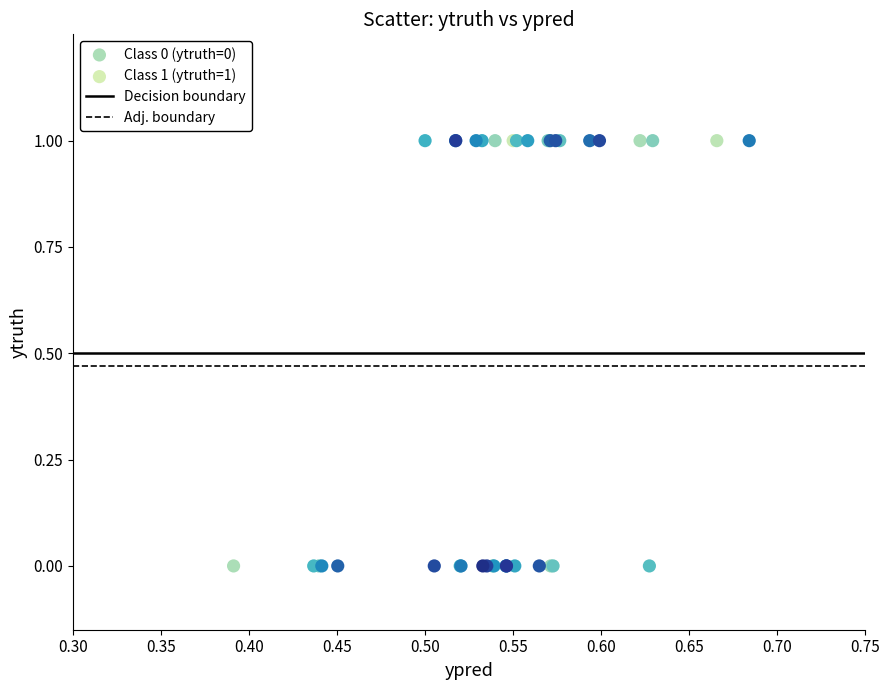

Which series reaches the minimum Y coordinate?

Class 0 (ytruth=0)